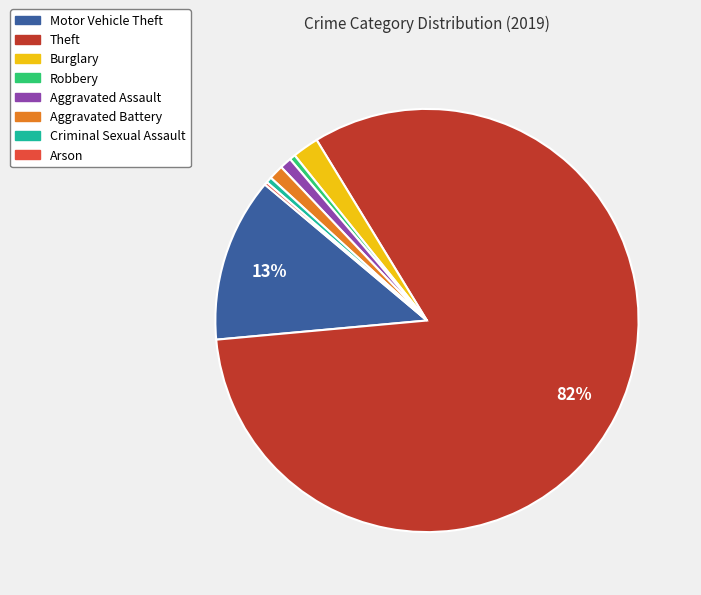

To the nearest percent, what percentage of the pie is Aggravated Battery?

1%